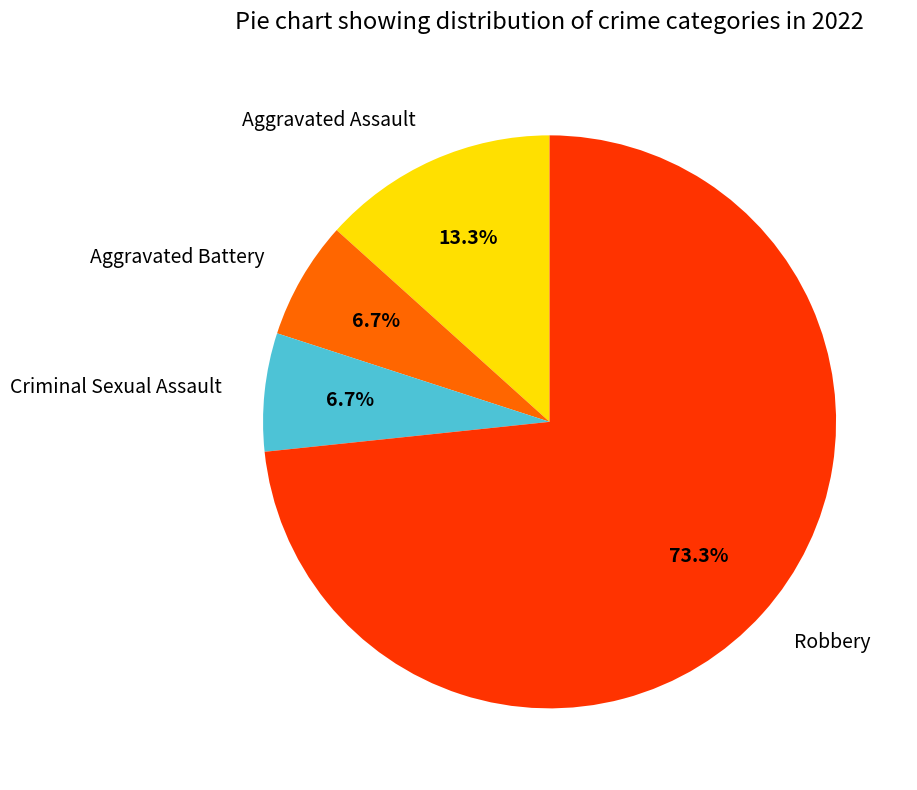

Which category has the biggest portion of the pie?

Robbery